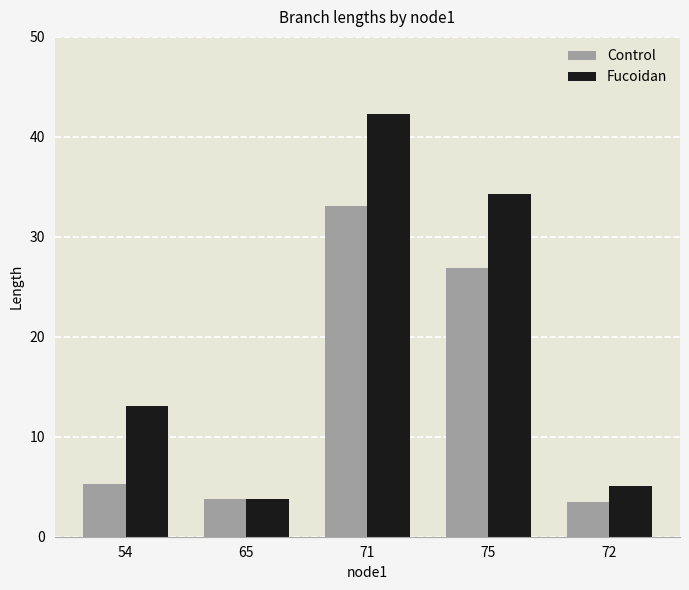

What is the lowest value of the Fucoidan series?

3.8